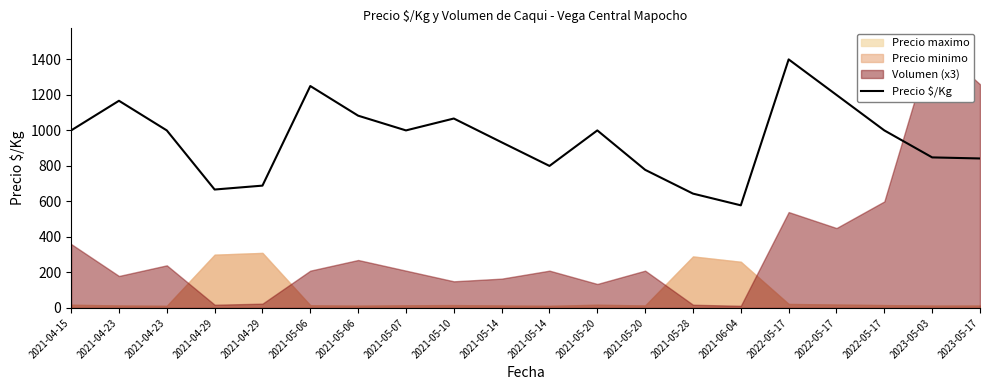

List the labels in order of value, largest first.

2022-05-17, 2021-05-06, 2022-05-17, 2021-04-23, 2021-05-06, 2021-05-10, 2021-04-15, 2021-04-23, 2021-05-07, 2021-05-20, 2022-05-17, 2021-05-14, 2023-05-03, 2023-05-17, 2021-05-14, 2021-05-20, 2021-04-29, 2021-04-29, 2021-05-28, 2021-06-04